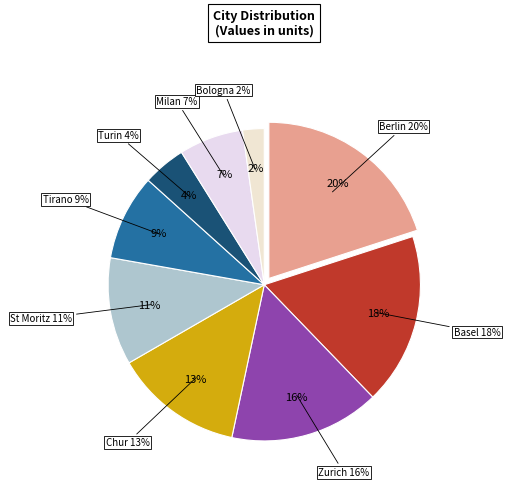

How many slices are in this pie chart?

9